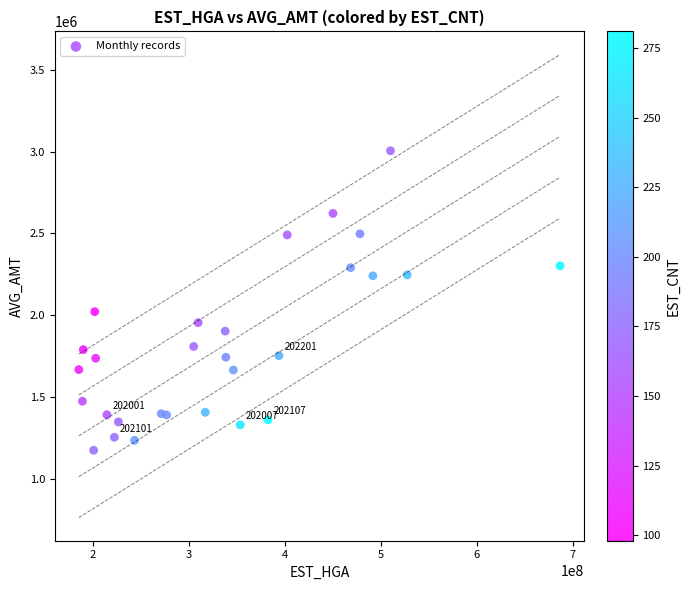

What is the range of Y values (max minus min)?

1831951